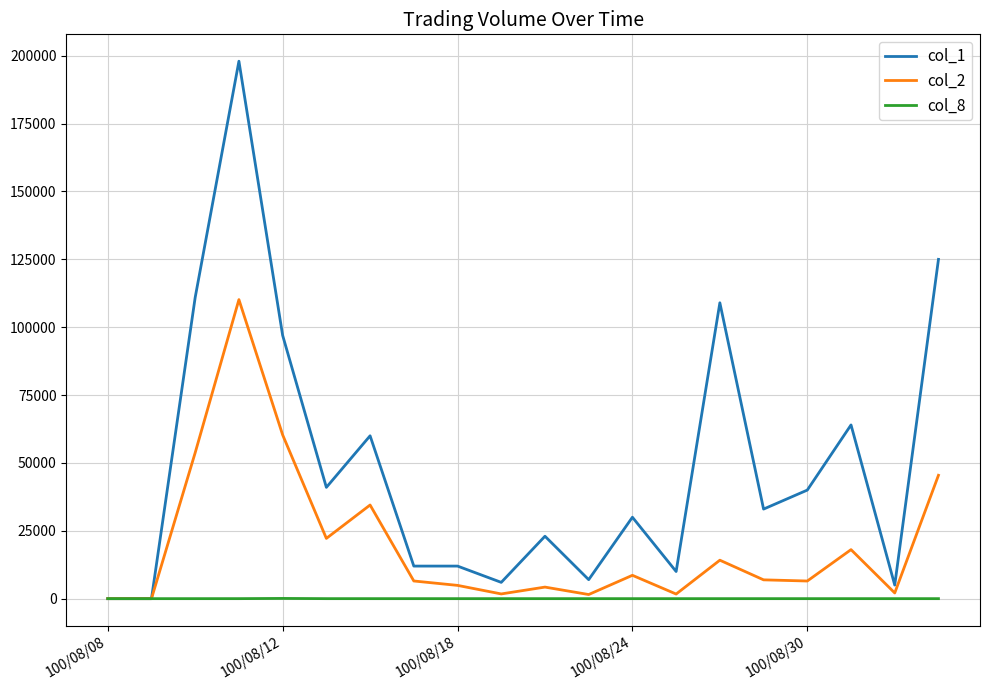

What is the difference between the maximum and minimum values in the col_8 series?

84